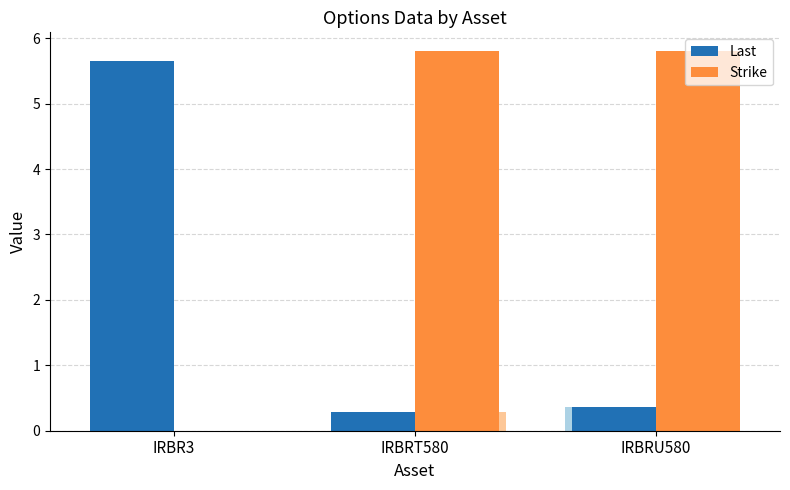

How many positive values does the Strike series have?

2